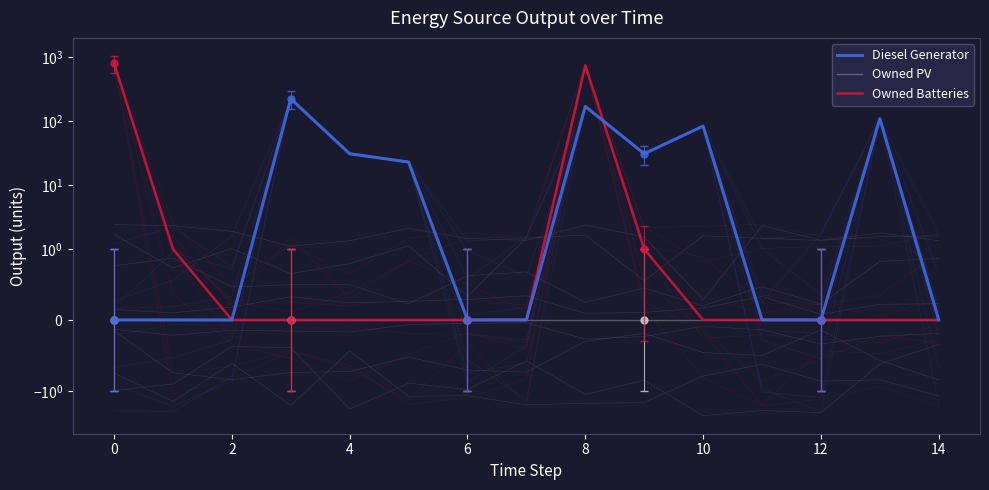

Reading left to right, what are all the values shown in this chart?

Diesel Generator: 0	0	0	225	31	23	0	0	171	31	84	0	0	110	0
Owned PV: 0	0	0	0	0	0	0	0	0	0	0	0	0	0	0
Owned Batteries: 813	1	0	0	0	0	0	0	755	1	0	0	0	0	0